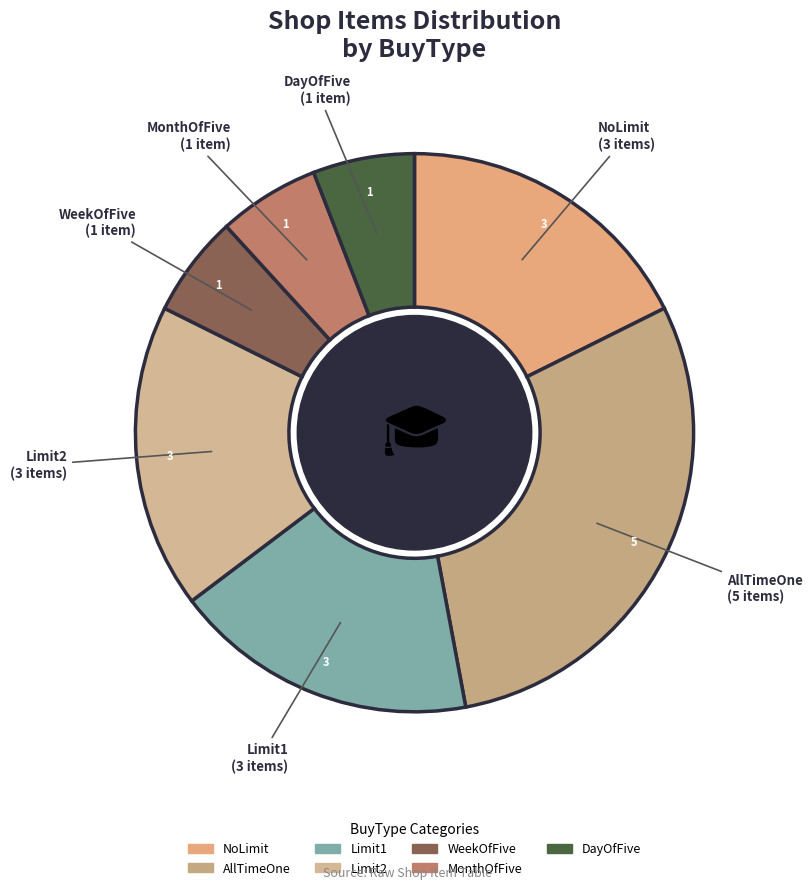

What is the ratio of the value at NoLimit to the value at DayOfFive?

3.0